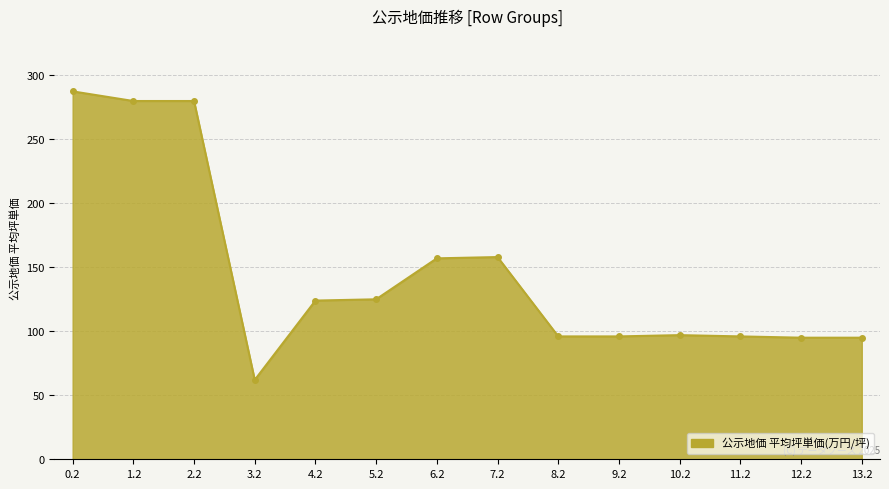

Count the number of data series in this chart.

1